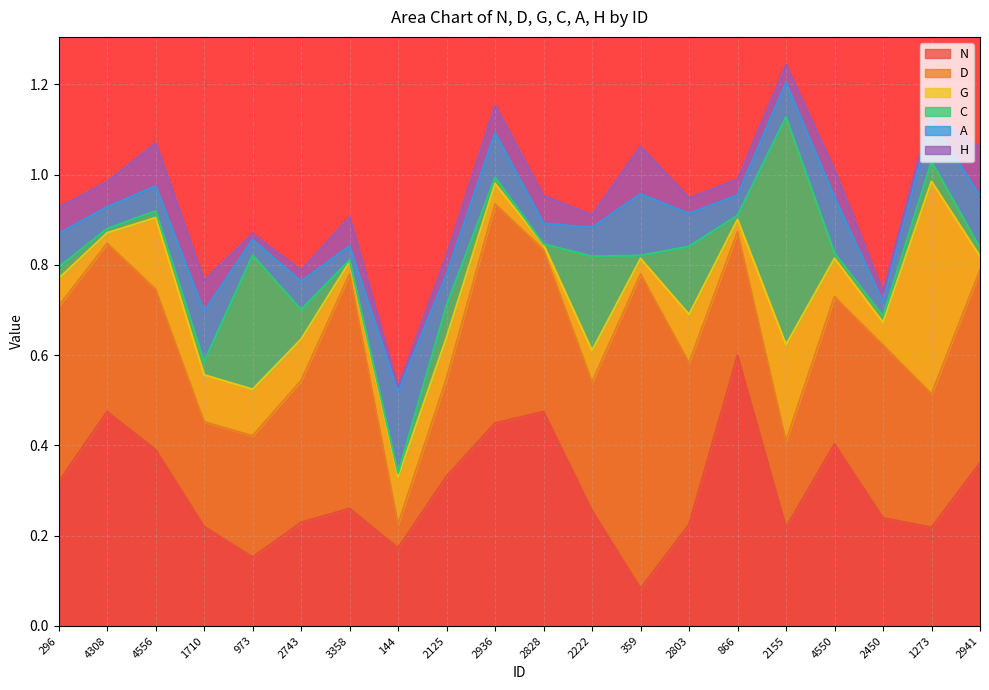

True or false: N and A intersect in this chart.

True